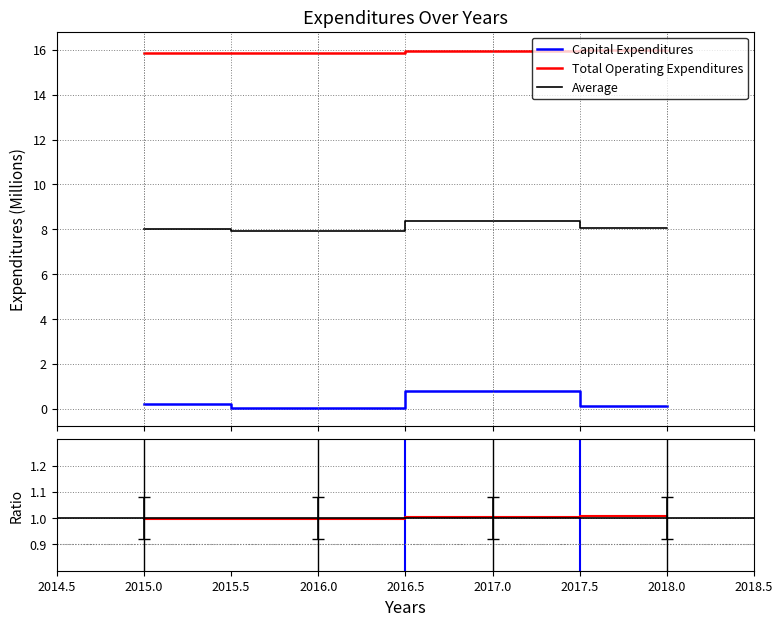

What is the spread (max minus min) of values at 2016?

15.8